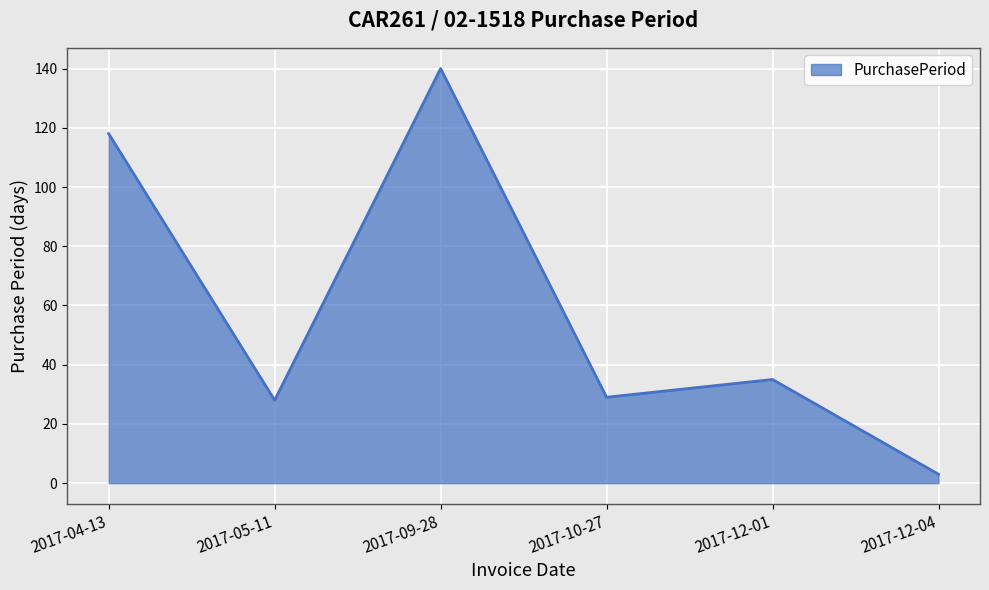

How many series are shown in this chart?

1